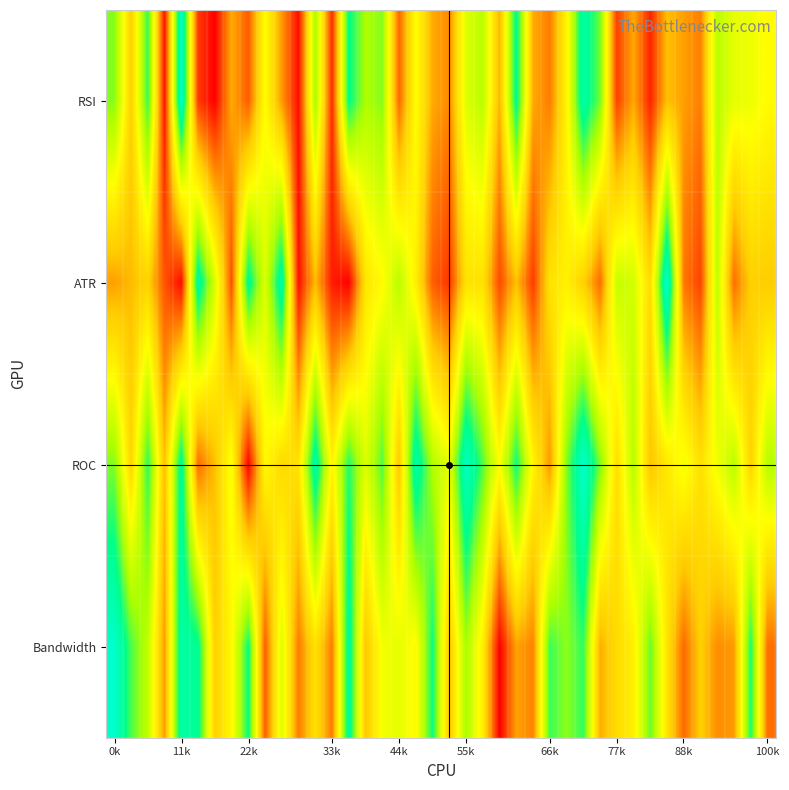

How many data points does each series have?

40